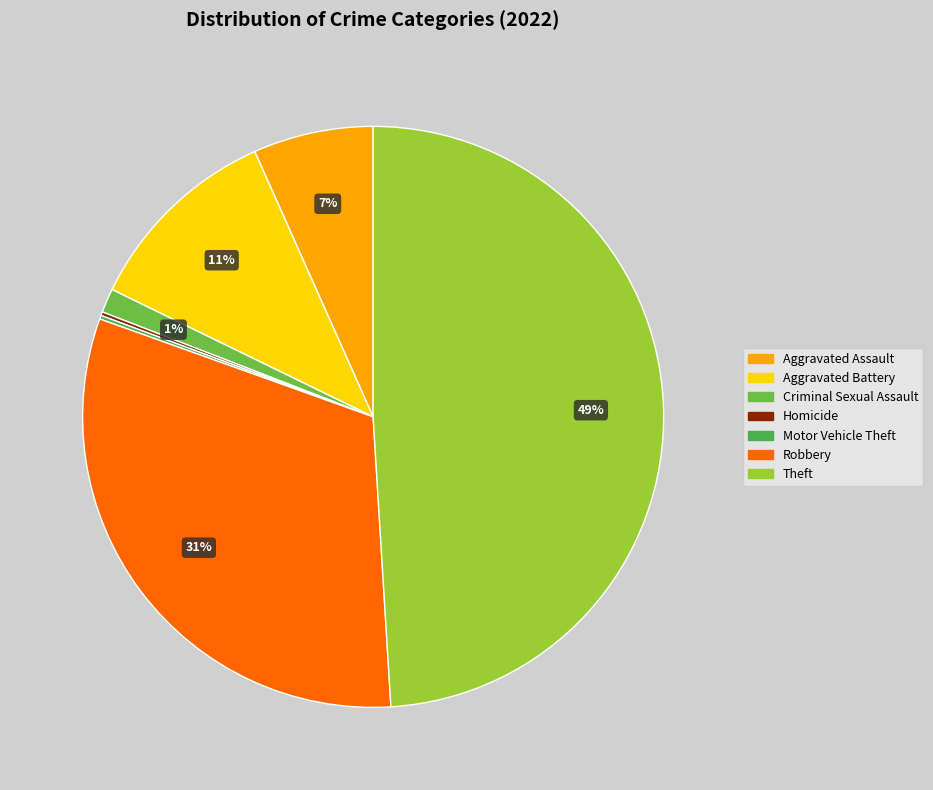

To the nearest percent, what percentage of the pie is Criminal Sexual Assault?

1%